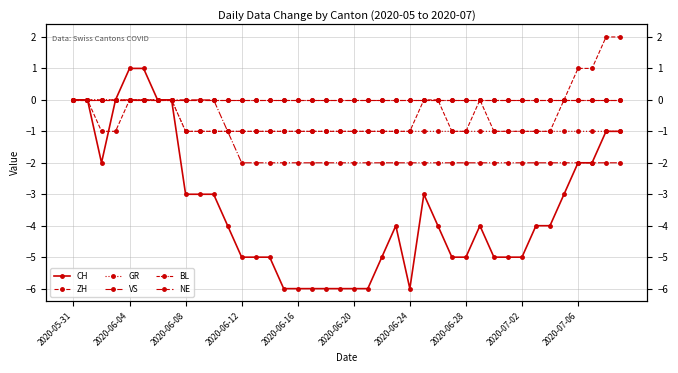

What is the spread (max minus min) of values at 18?

6